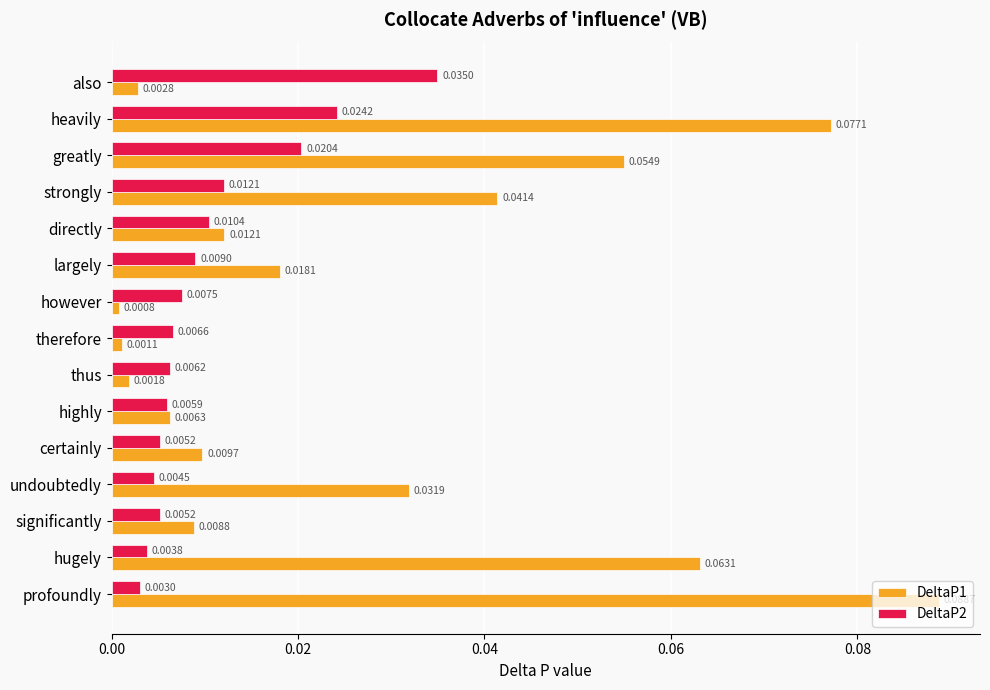

At which category is the sum across all series the highest?

heavily